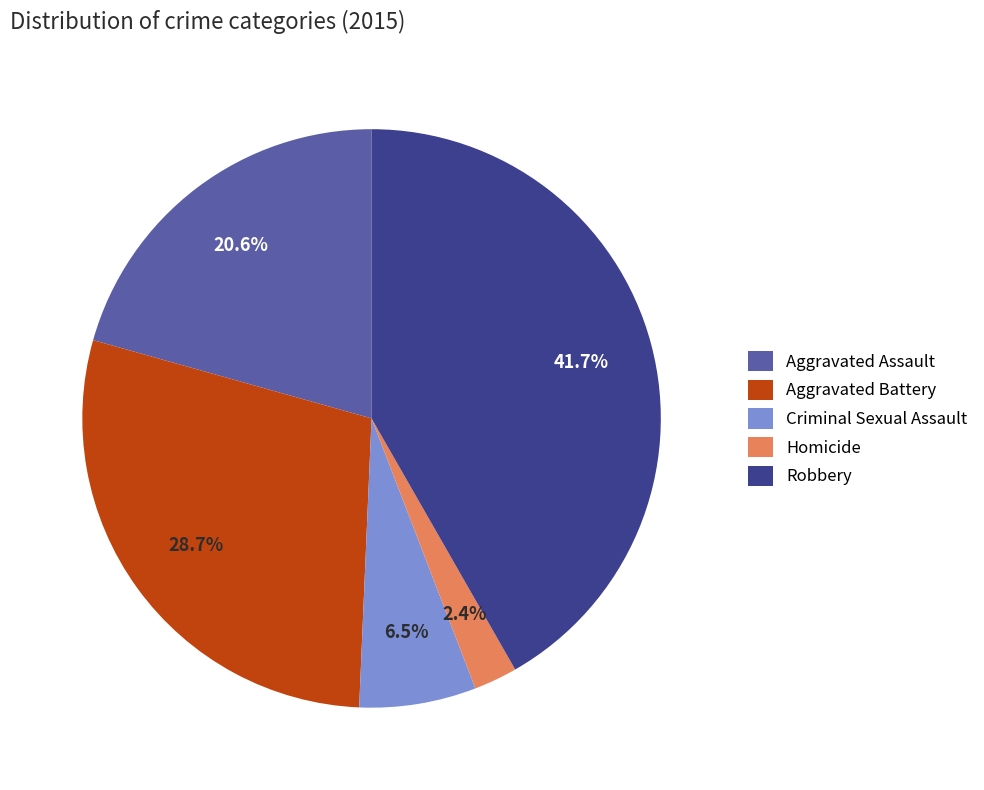

Does Criminal Sexual Assault account for over 50% of the chart?

No